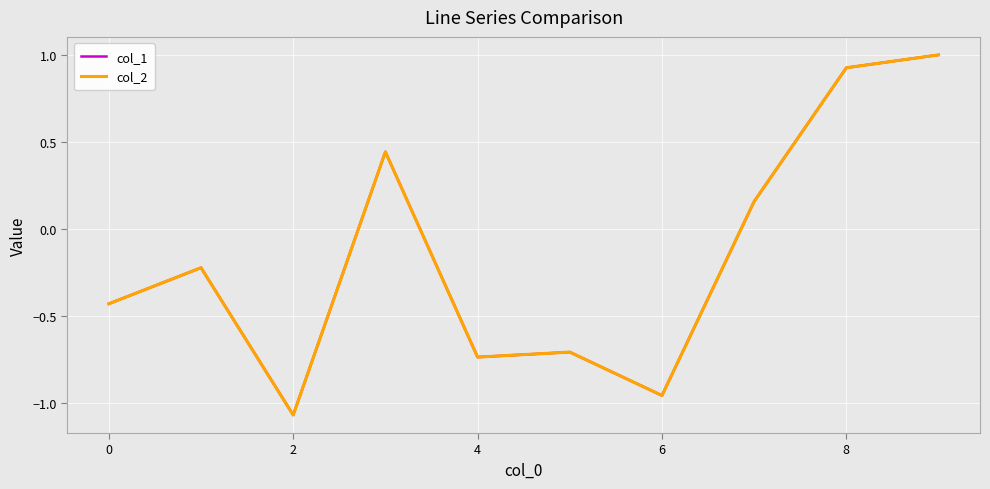

What is the highest value of the col_1 series?

1.0